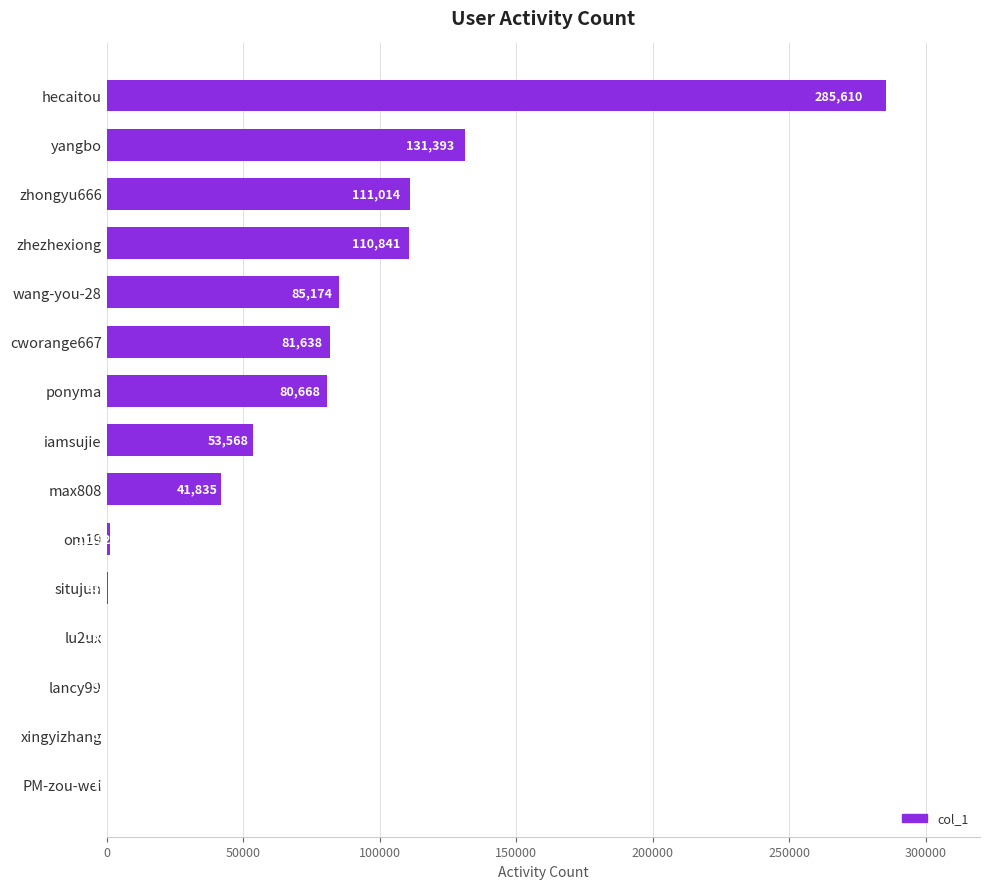

Reading bottom to top, extract all data points from this chart.

PM-zou-wei=10	xingyizhang=51	lancy99=53	lu2ux=158	situjun=330	om19=1292	max808=41835	iamsujie=53568	ponyma=80668	cworange667=81638	wang-you-28=85174	zhezhexiong=110841	zhongyu666=111014	yangbo=131393	hecaitou=285610